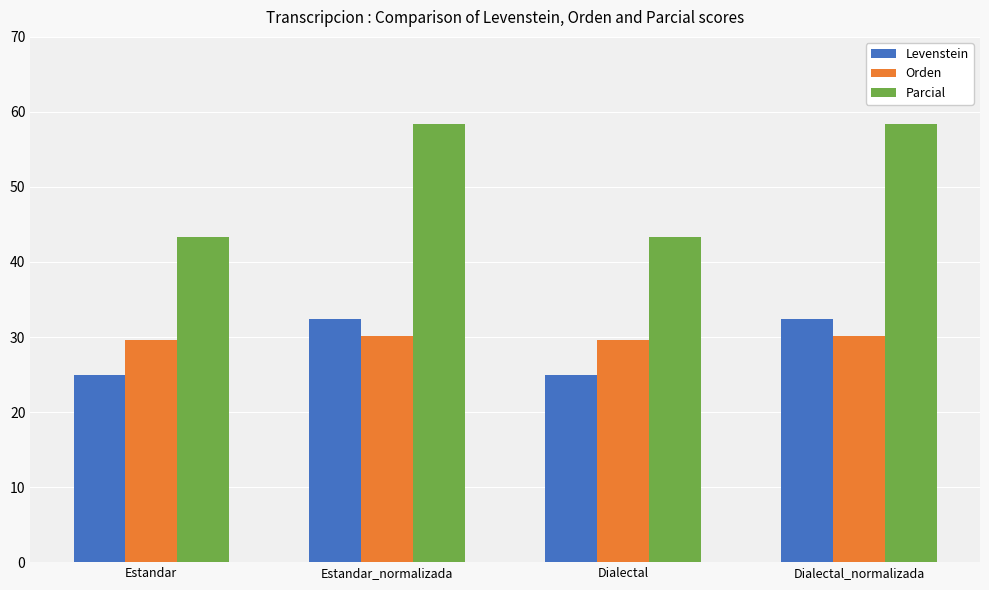

What are all the series names shown in the legend?

Levenstein, Orden, Parcial